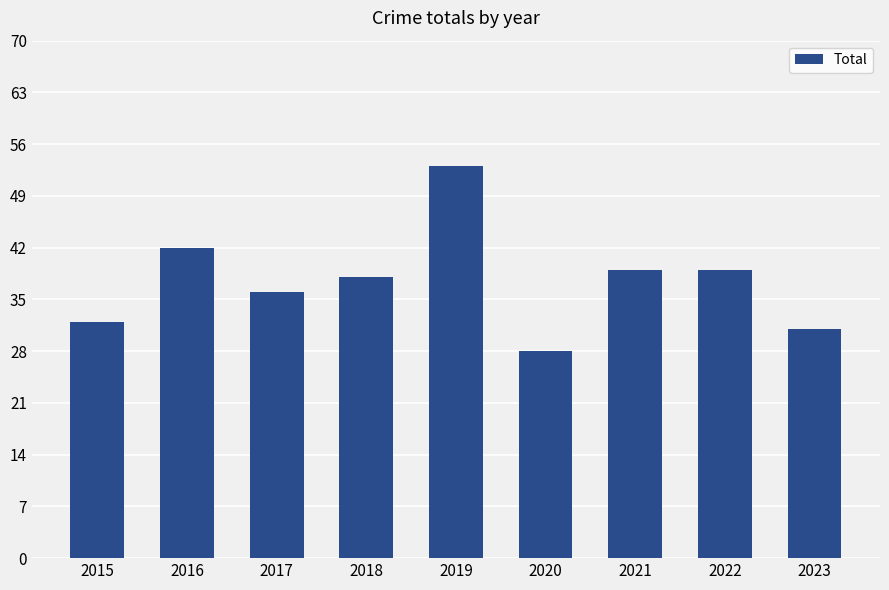

The chart shows a value of 7 at 2017. True or false?

False